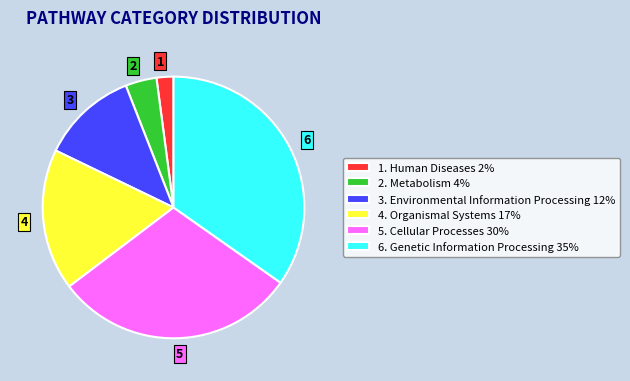

How many slices are in this pie chart?

6